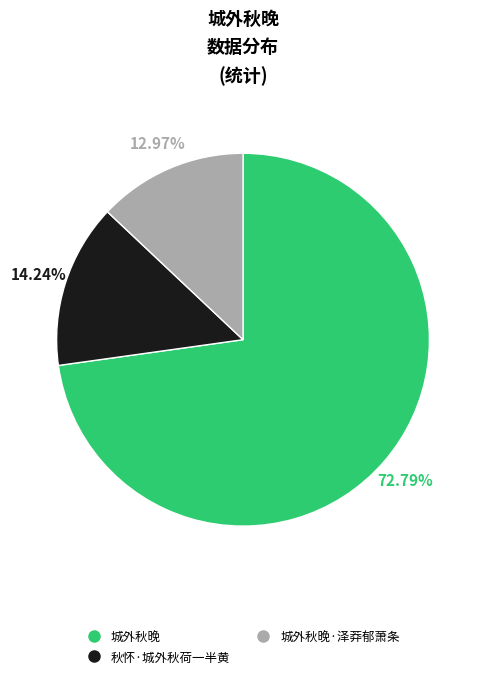

How many segments does this pie chart have?

3